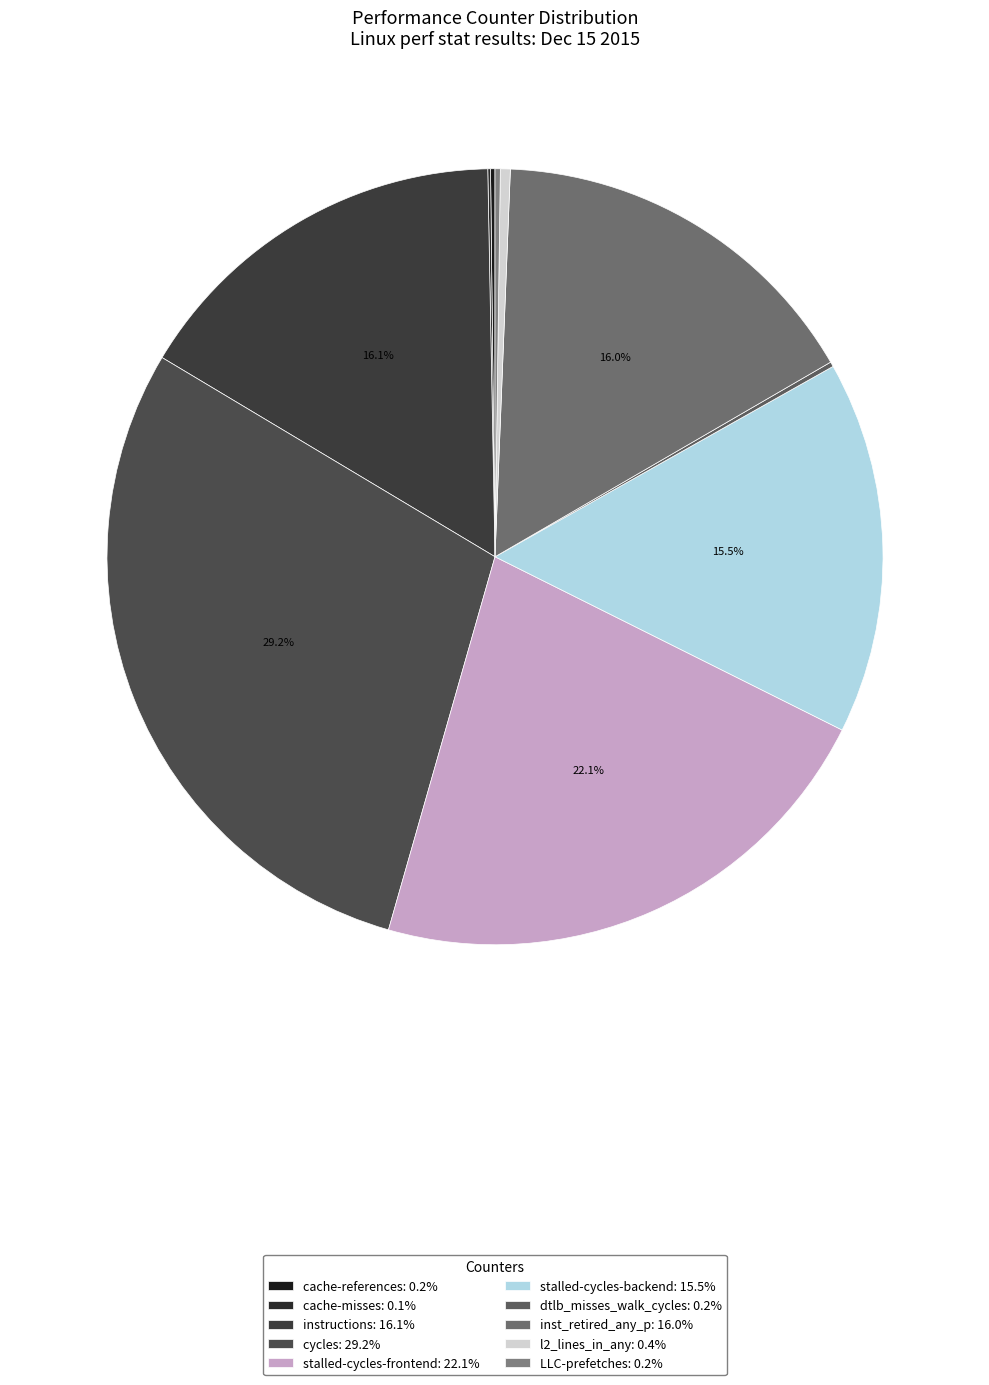

The stalled-cycles-backend slice represents 16% of the pie. True or false?

True